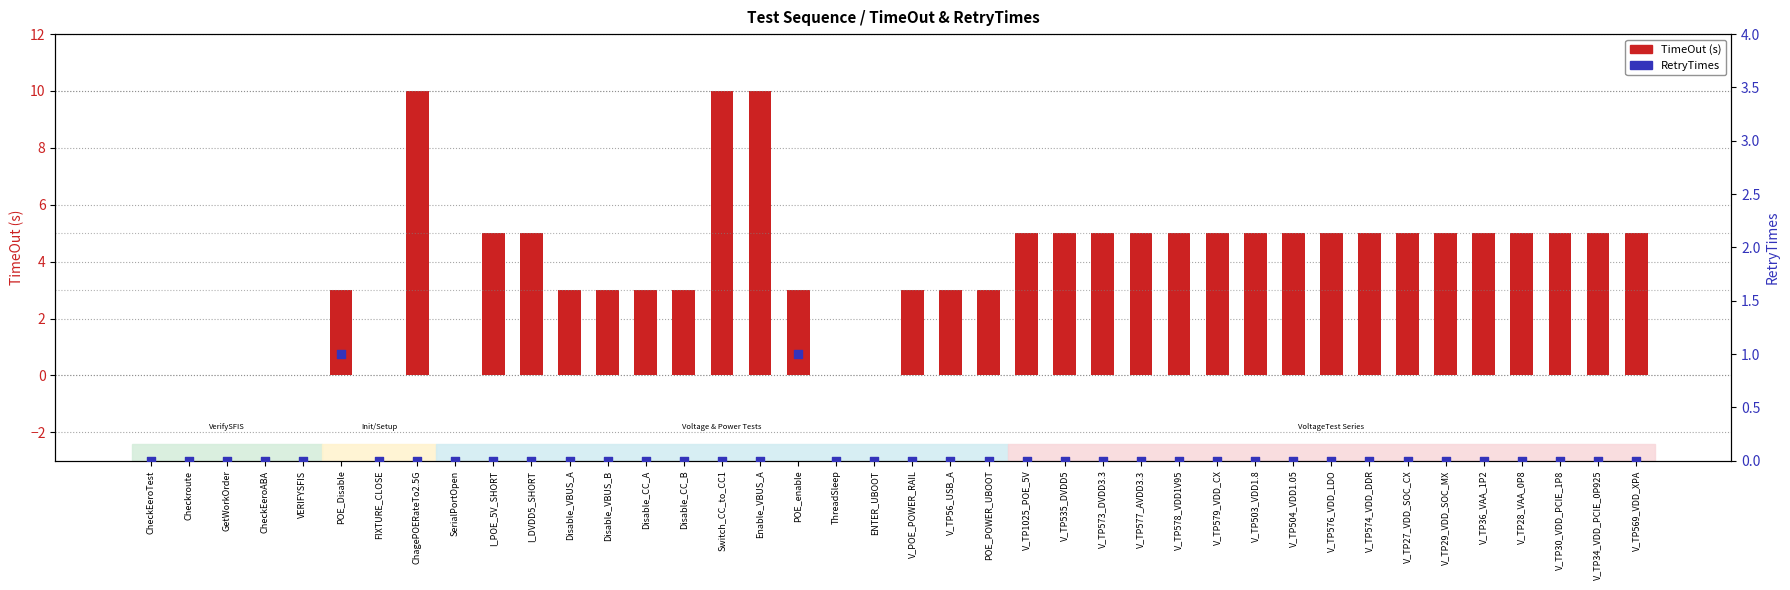

What is the total value across all series at V_TP56_USB_A?

3